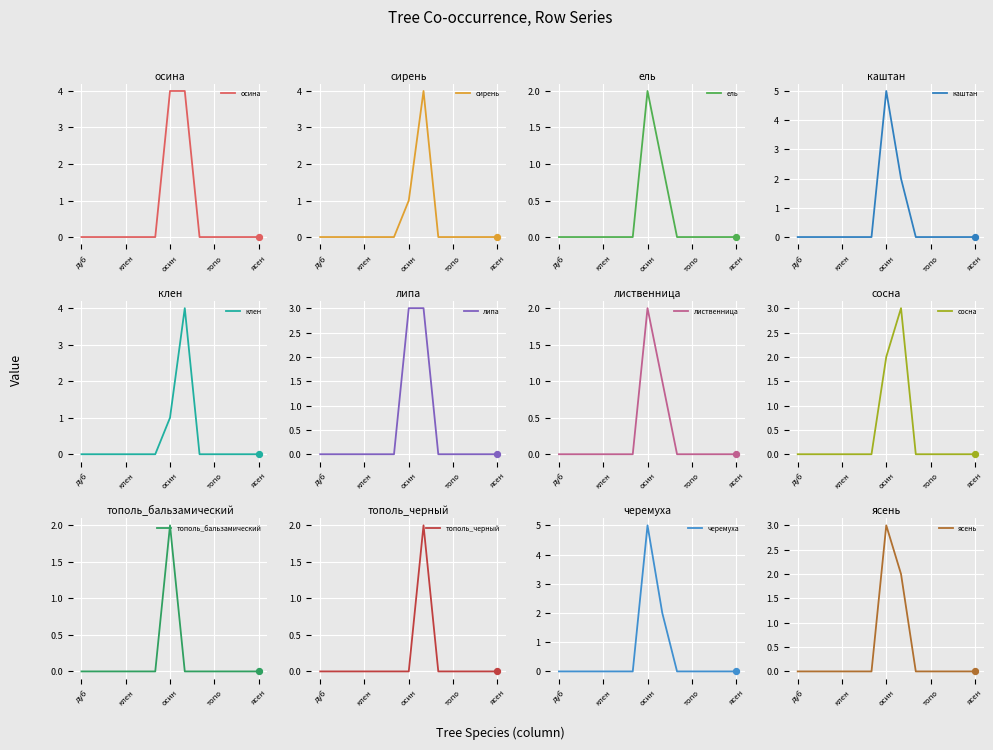

What is the maximum value for осина?

4